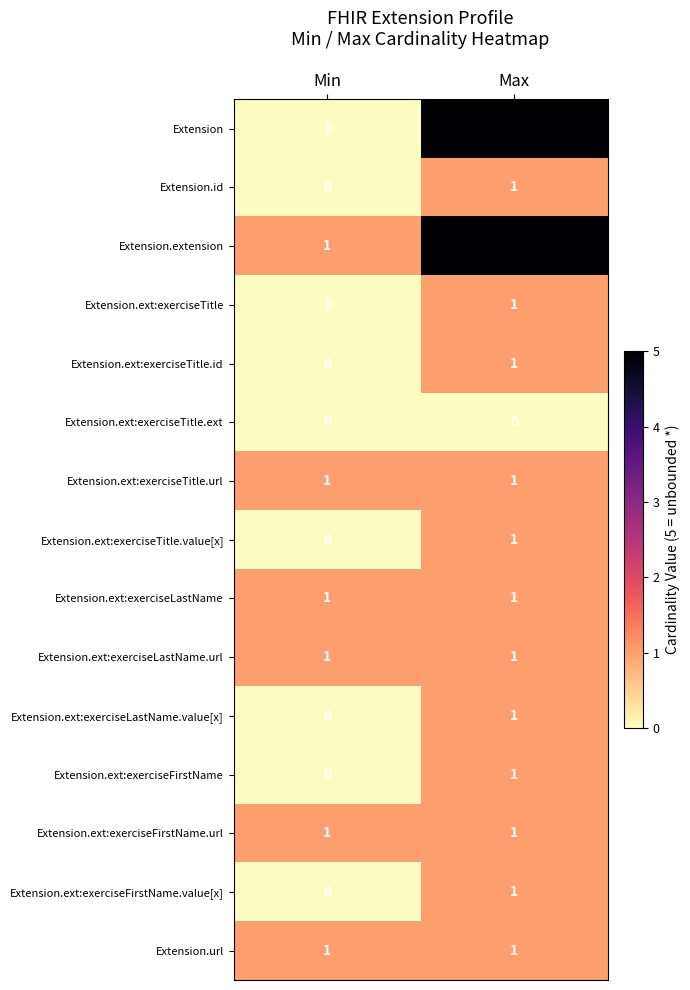

Which category has the lowest value in the Extension.id series?

Min